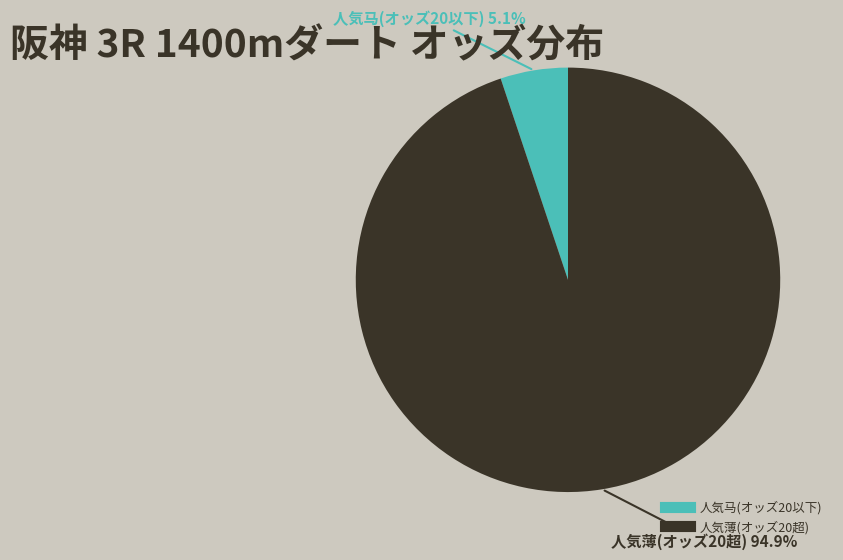

Is there any slice that represents more than half of the pie?

Yes